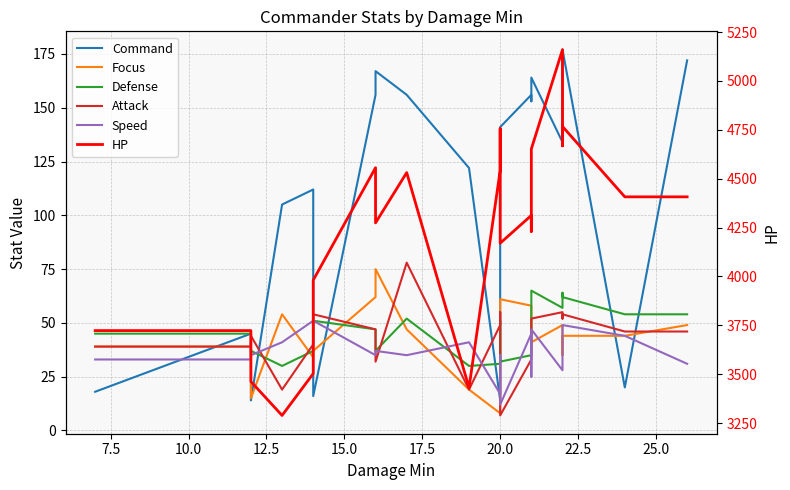

What are all the series names shown in the legend?

Command, Focus, Defense, Attack, Speed, HP